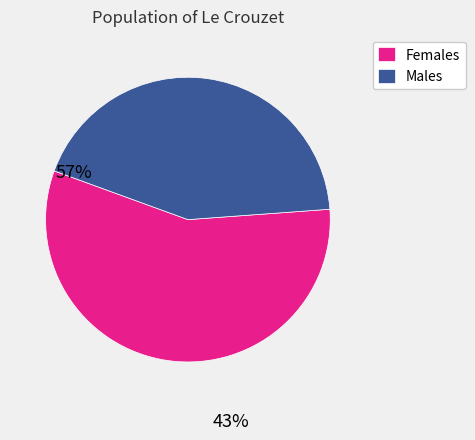

Does Females account for over 50% of the chart?

Yes